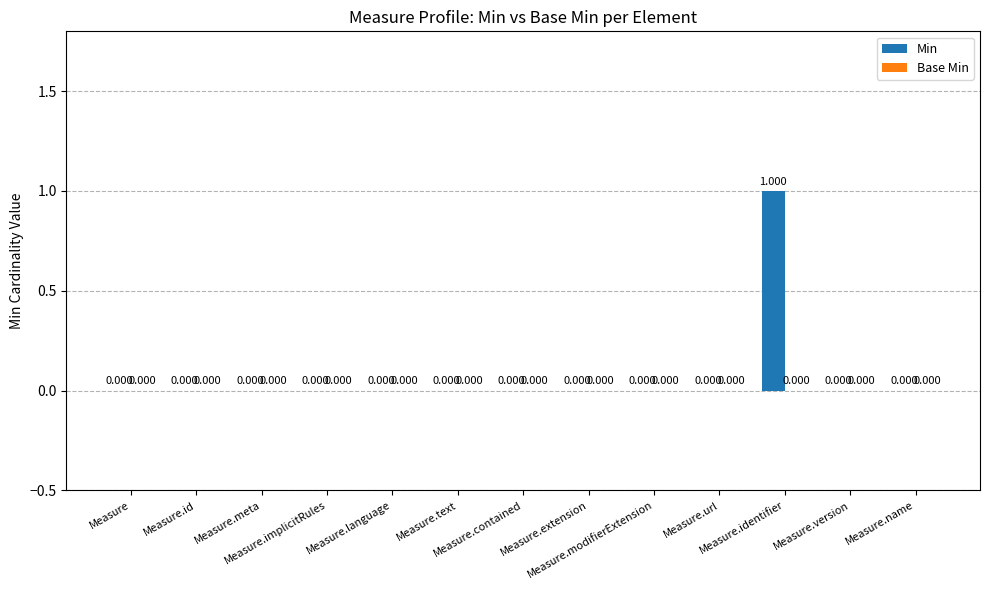

Are the bars horizontal?

No